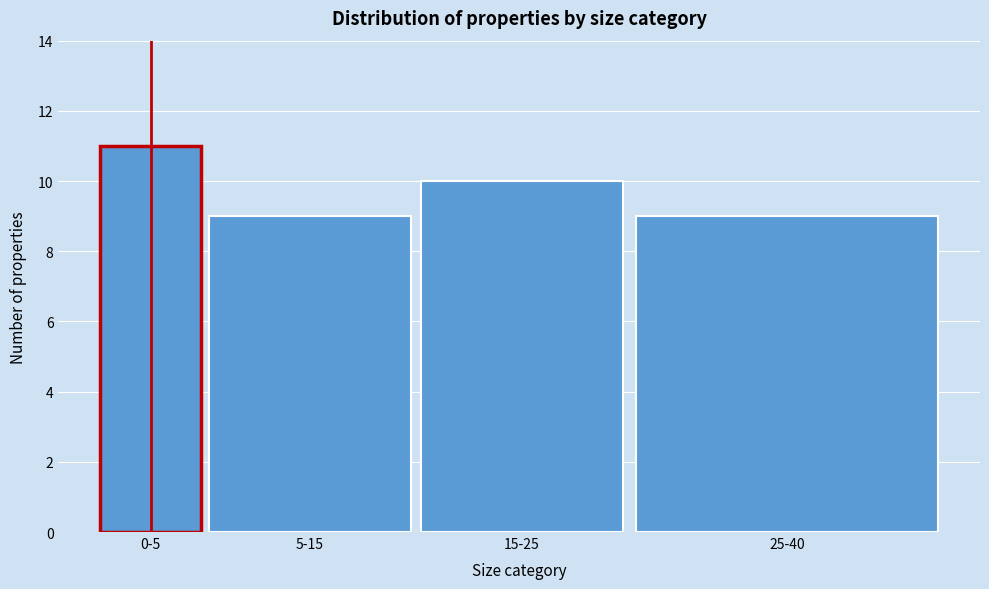

Reading left to right, what are all the values shown in this chart?

11	9	10	9